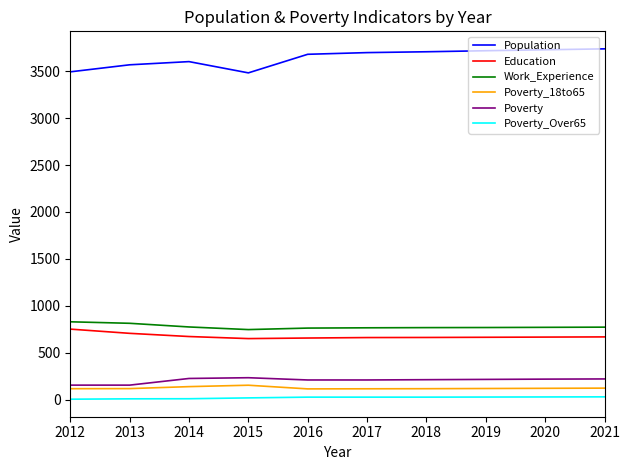

True or false: Poverty_18to65 and Work_Experience intersect in this chart.

False